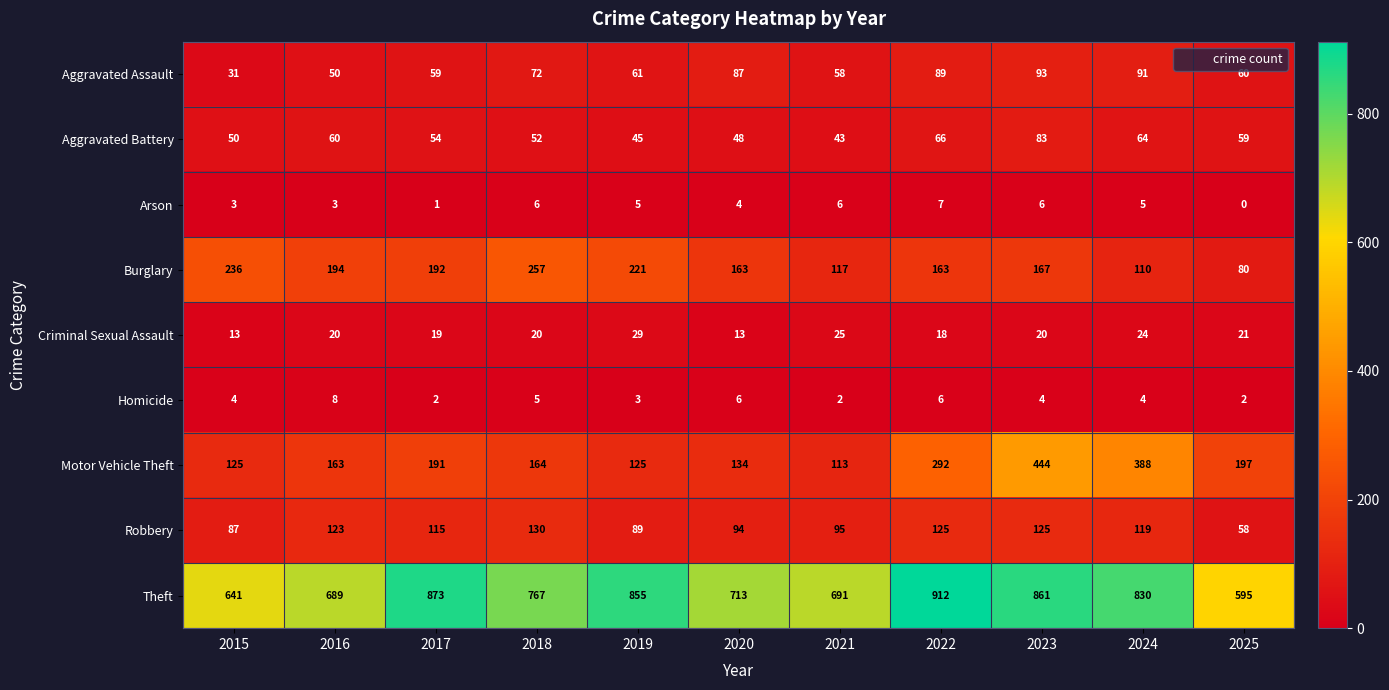

The value of Aggravated Battery at 2022 is 110. True or false?

False